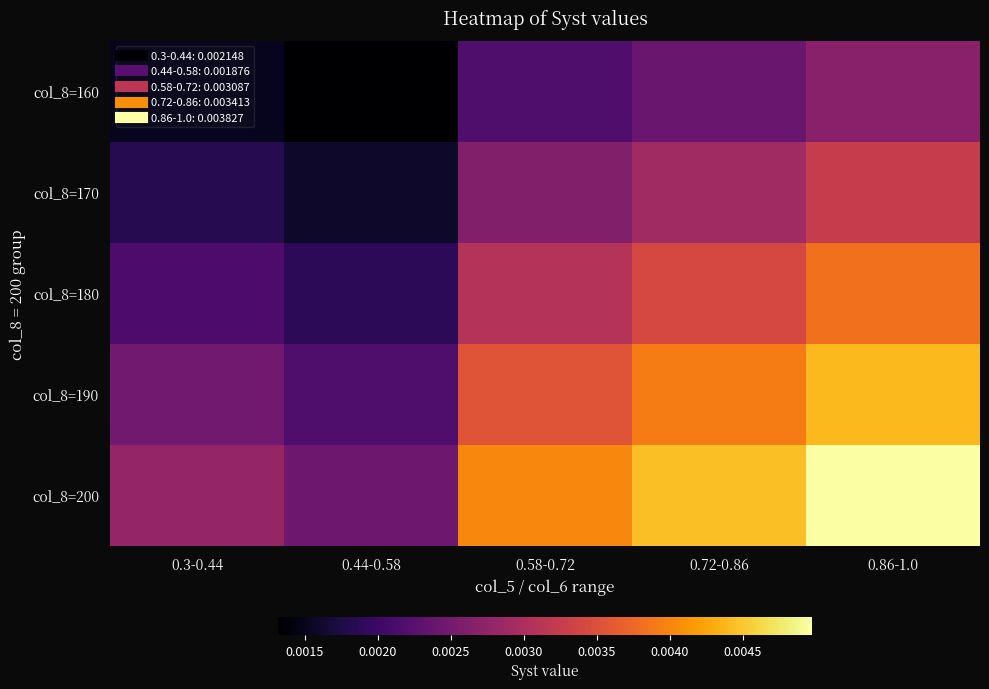

Which series has the largest total across all categories?

col_8=200